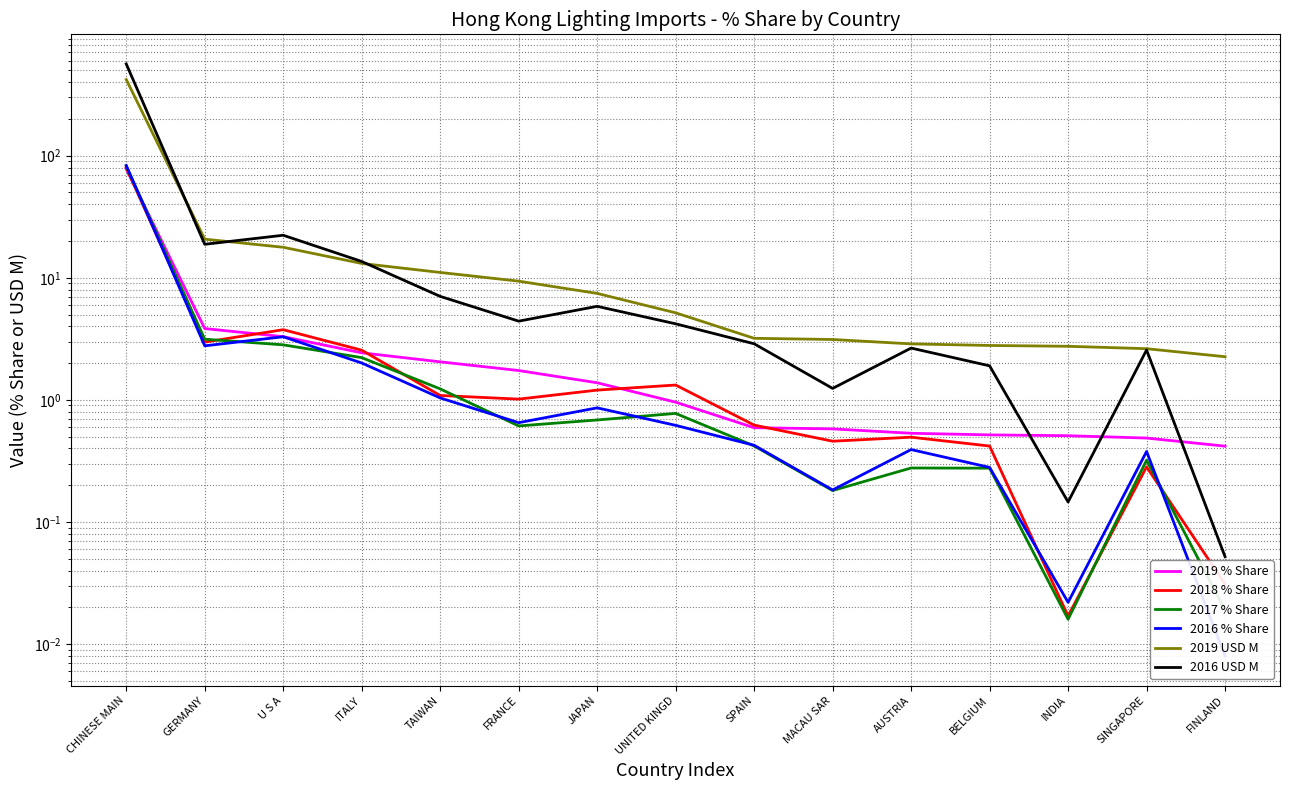

The 2016 % Share series shows 4.4 at GERMANY. True or false?

False